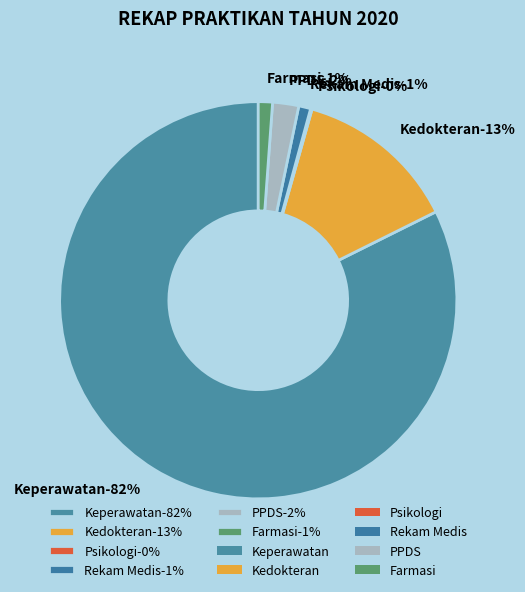

Count the number of slices in the pie.

6